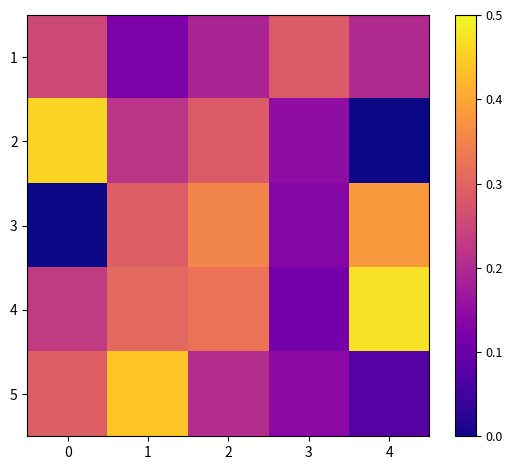

Reading left to right, list all the values displayed in this chart.

1: 0=0.3	1=0.1	2=0.2	3=0.3	4=0.2
2: 0=0.5	1=0.2	2=0.3	3=0.1	4=0.0
3: 0=0.0	1=0.3	2=0.4	3=0.1	4=0.4
4: 0=0.2	1=0.3	2=0.3	3=0.1	4=0.5
5: 0=0.3	1=0.4	2=0.2	3=0.1	4=0.1